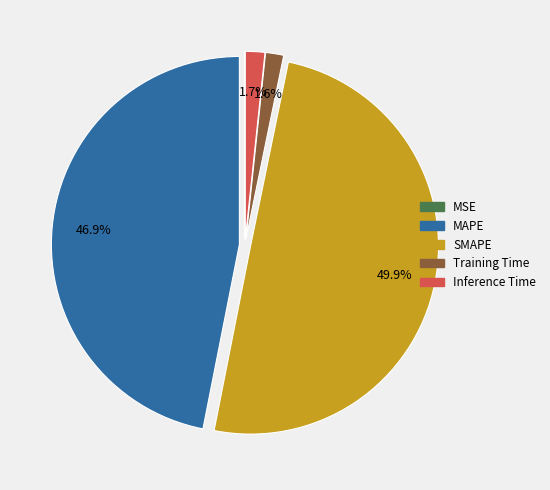

Between SMAPE and Training Time, which is larger?

SMAPE